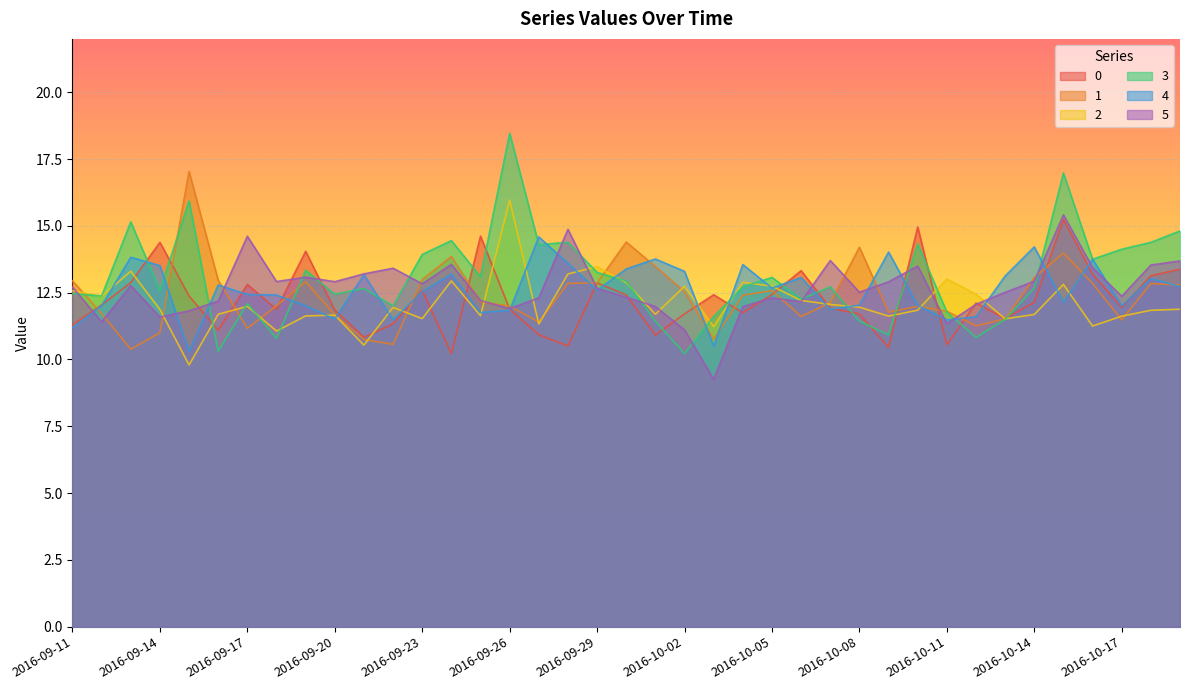

The value of 1 at 2016-09-21 is 19.0. True or false?

False